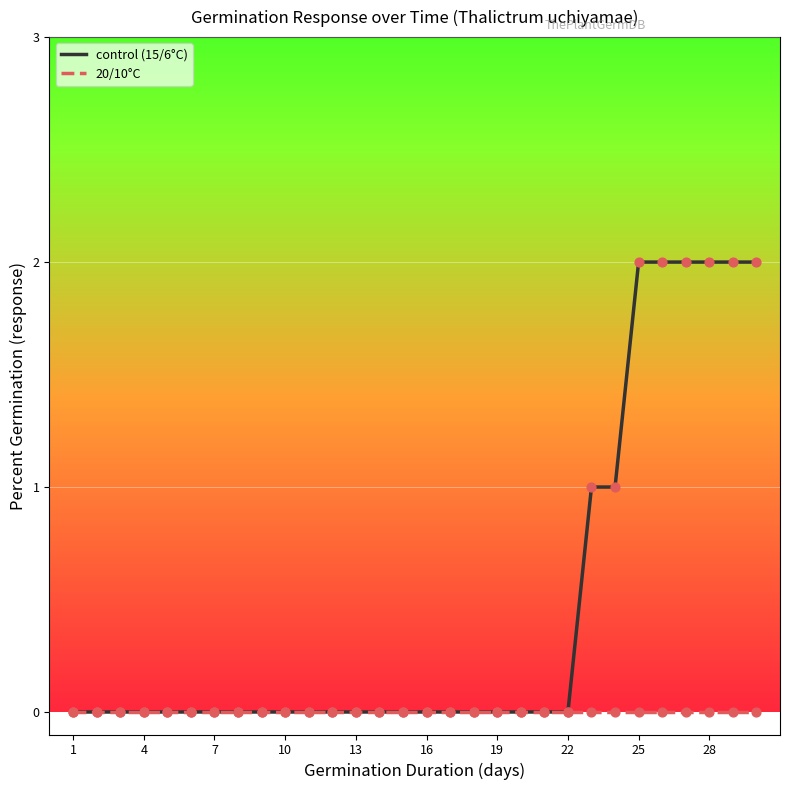

List the series in order of their overall mean, lowest first.

20/10°C, control (15/6°C)